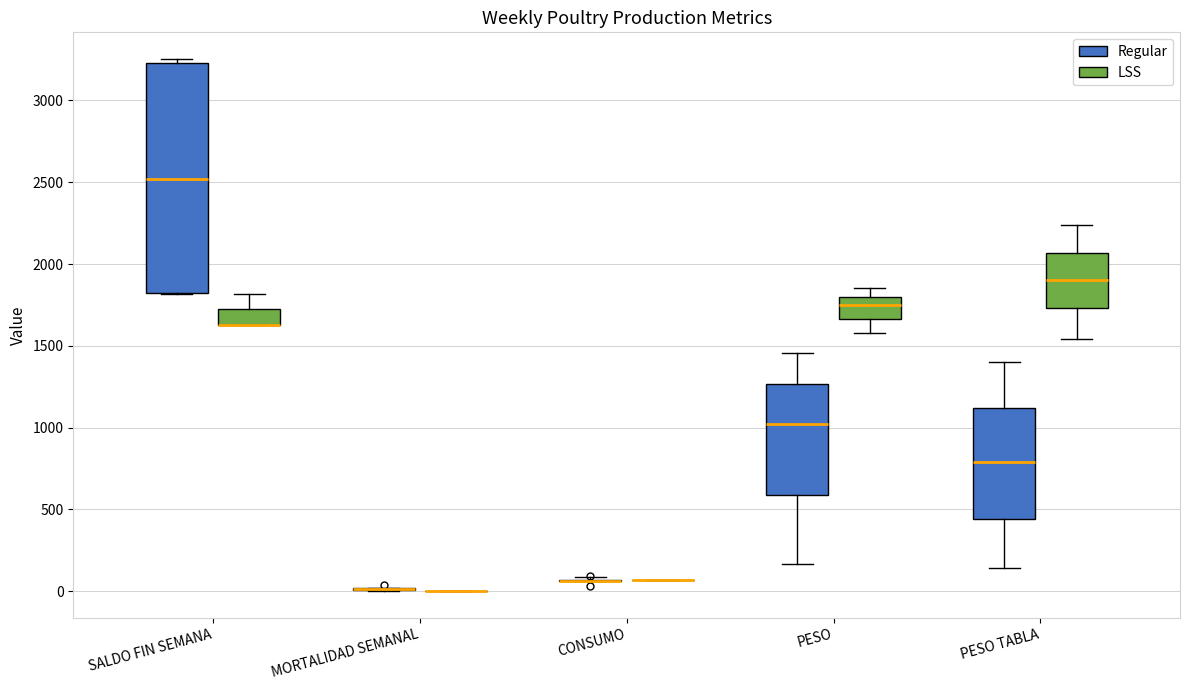

Reading left to right, transcribe this box plot: for each box, give where its median line is, the range the box spans, and where its two whiskers end, as read against the y-axis. The values are not printed on the chart, so give them approximately, as read against the axis.

SALDO FIN SEMANA (Regular): median 2500, box 1800 to 3250, whiskers 1800 to 3250 (just above the box's upper edge)
SALDO FIN SEMANA (LSS): median 1650 (drawn on the box's lower edge), box 1650 to 1700, whiskers 1650 to 1800
MORTALIDAD SEMANAL (Regular): box collapsed to a line at 0, whiskers 0 to 0
MORTALIDAD SEMANAL (LSS): box collapsed to a line at 0, whiskers 0 to 0
CONSUMO (Regular): box collapsed to a line at 50, whiskers 50 to 100
CONSUMO (LSS): box collapsed to a line at 50, whiskers 50 to 50
PESO (Regular): median 1000, box 600 to 1250, whiskers 150 to 1450
PESO (LSS): median 1750, box 1650 to 1800, whiskers 1600 to 1850
PESO TABLA (Regular): median 800, box 450 to 1100, whiskers 150 to 1400
PESO TABLA (LSS): median 1900, box 1750 to 2050, whiskers 1550 to 2250